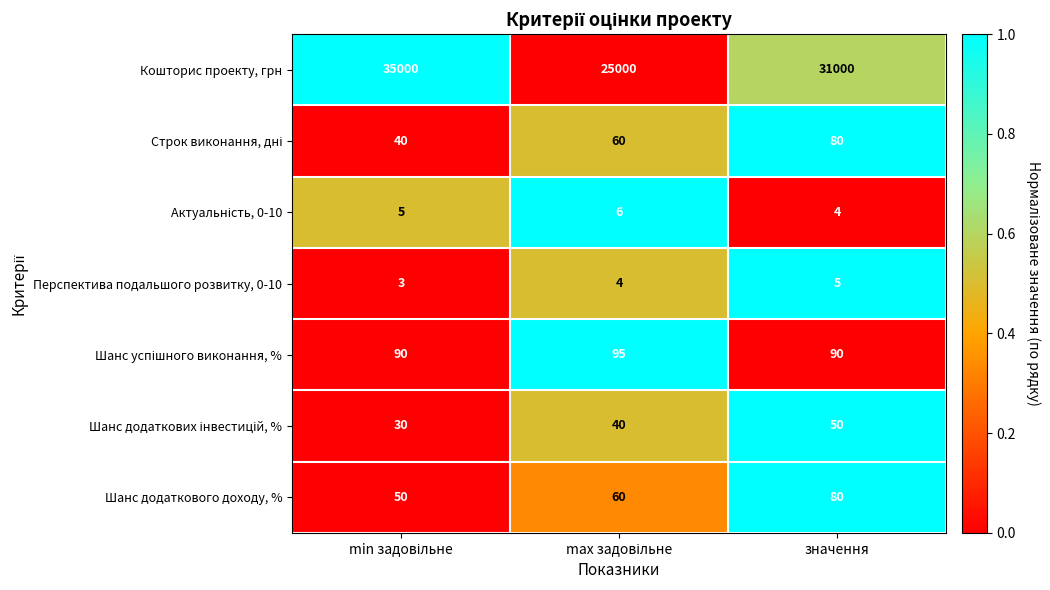

How many Перспектива подальшого розвитку, 0-10 values are between 3 and 5?

3